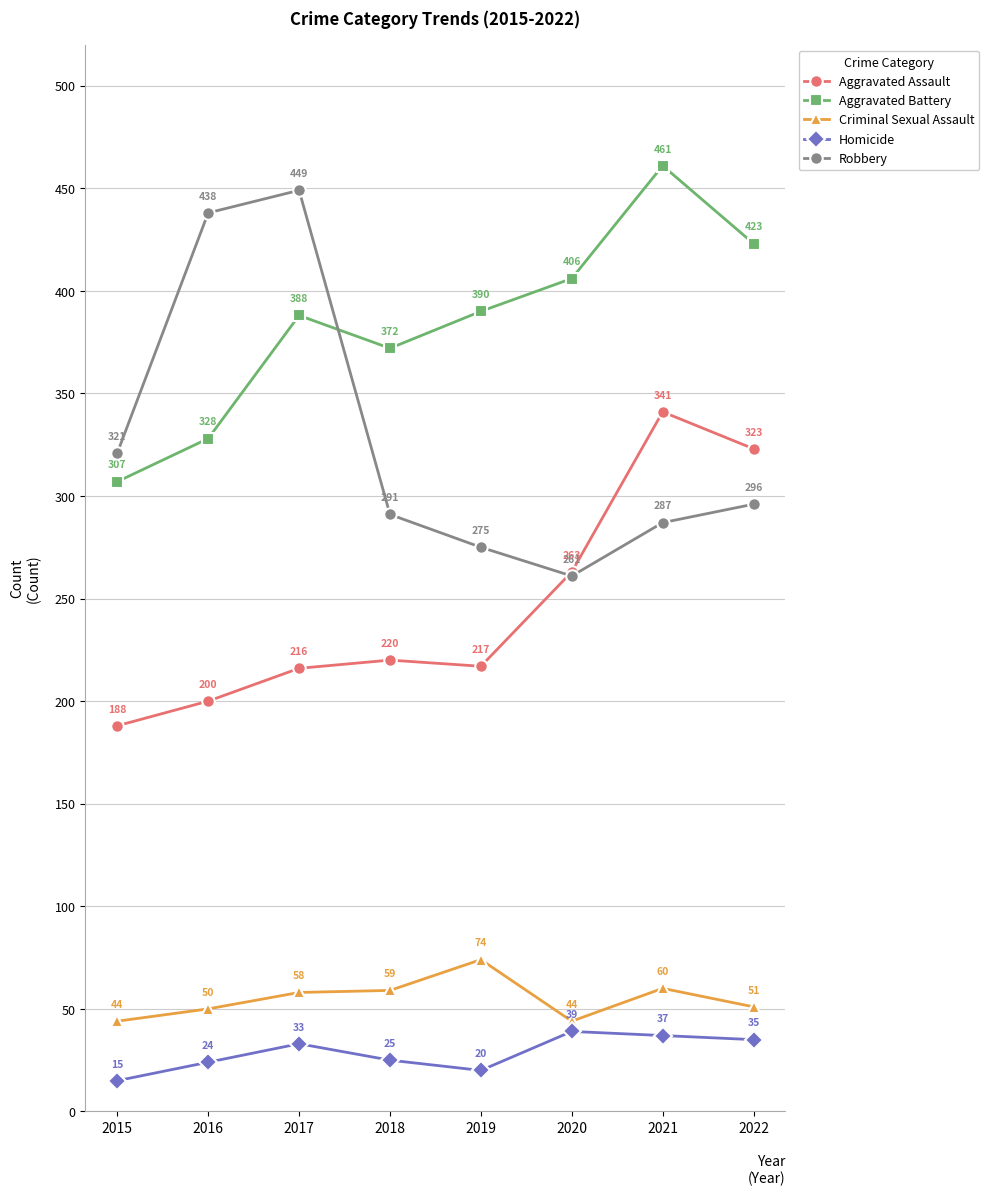

What is the total value across all series at 2016?

1040